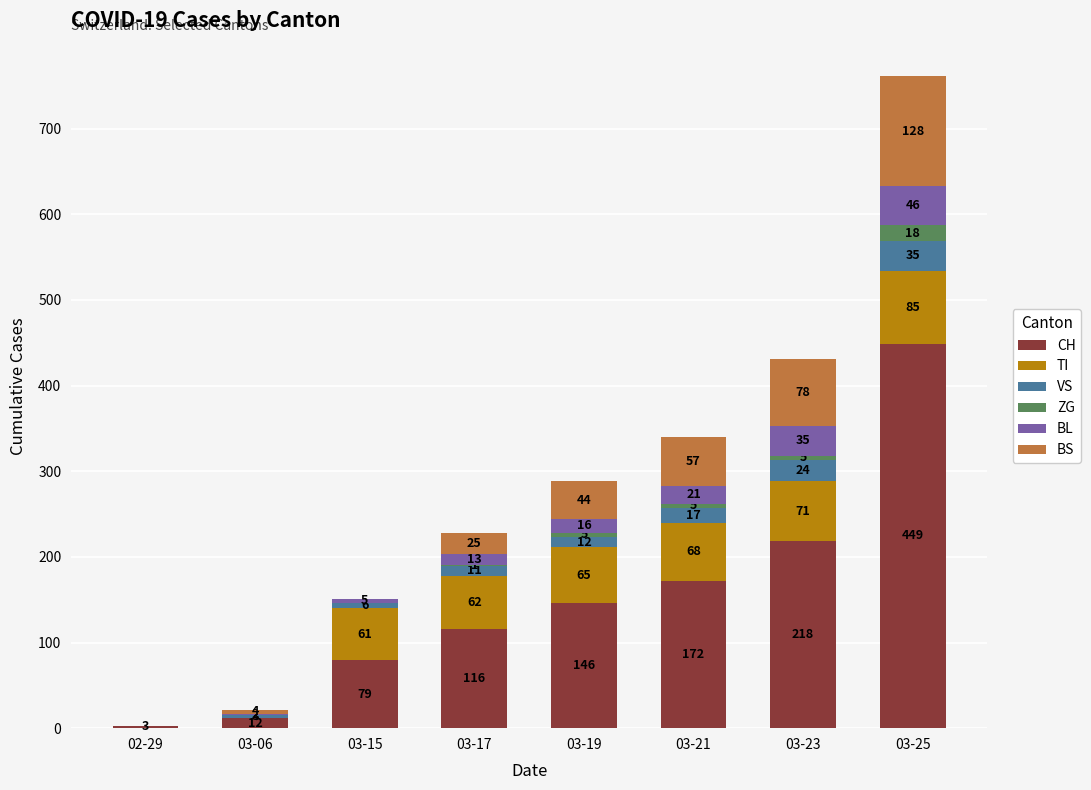

How many categories are shown in the chart?

8